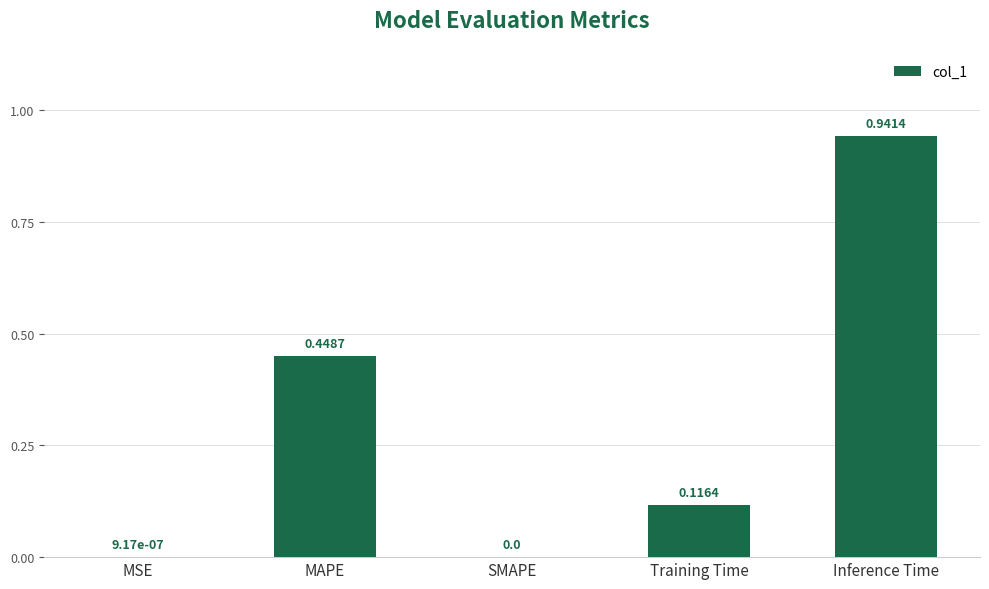

At which category does the chart reach its peak across all series?

Inference Time